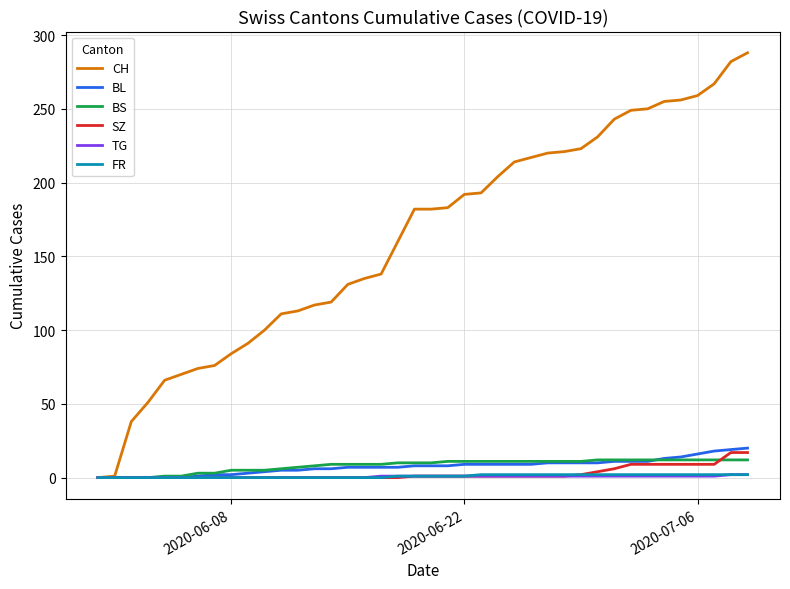

Which series has the widest spread of values?

CH